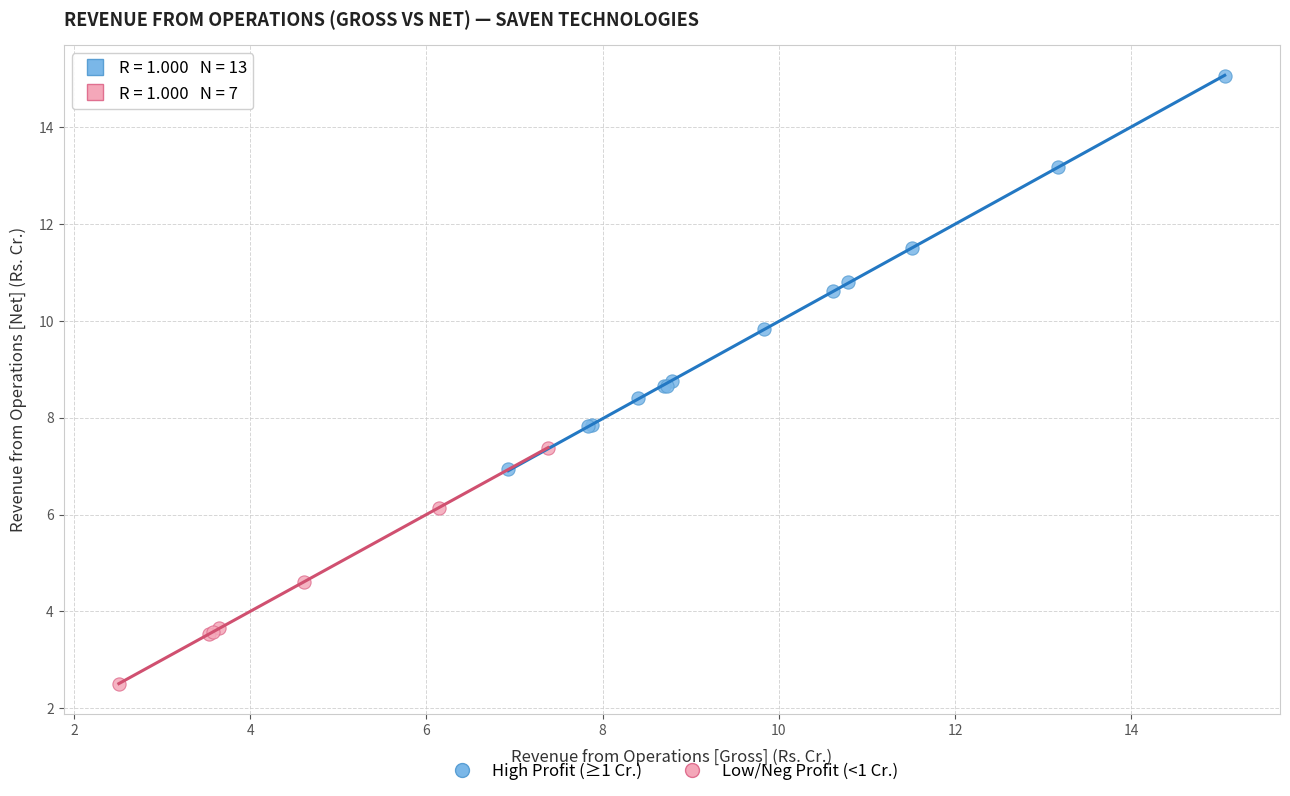

Which series has the widest spread of Y values?

High Profit (≥1 Cr.)